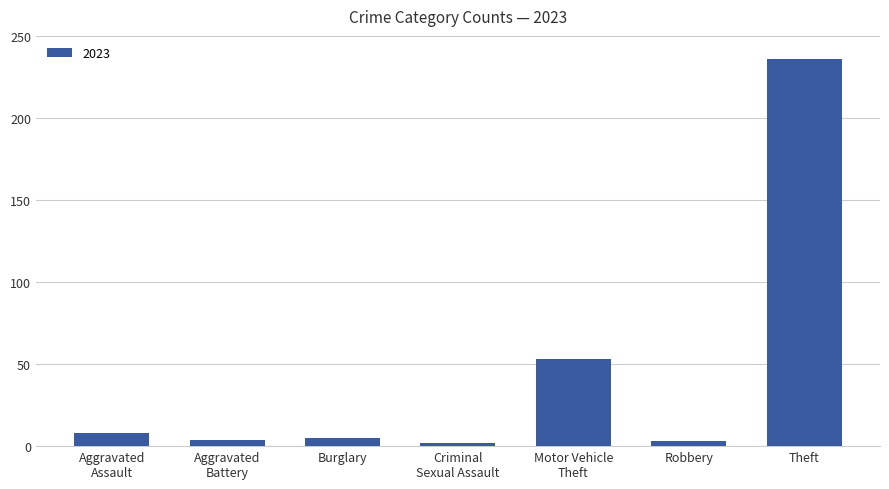

Is it true that the value at Theft is 236?

True